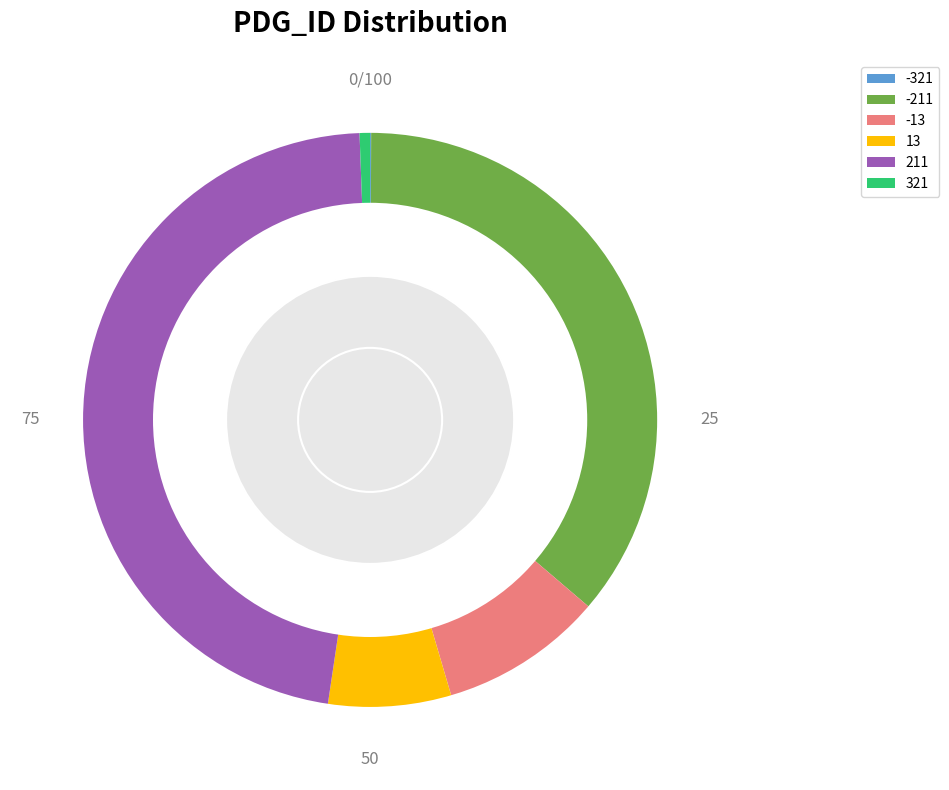

Is there a majority slice in this chart?

No